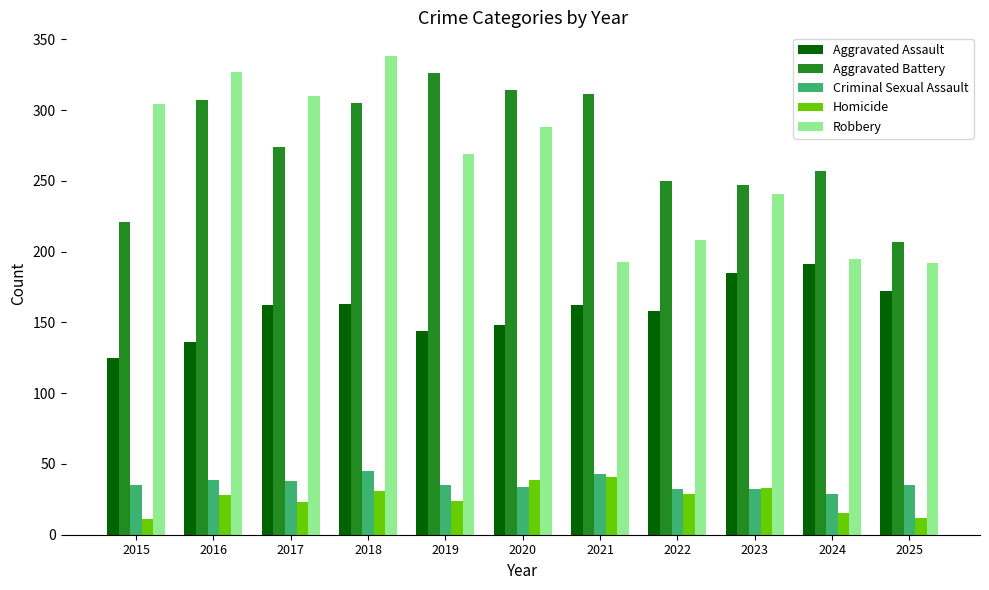

What are all the series names shown in the legend?

Aggravated Assault, Aggravated Battery, Criminal Sexual Assault, Homicide, Robbery